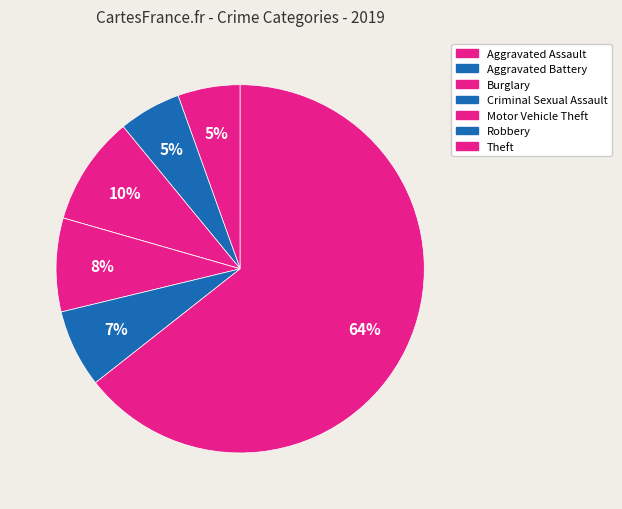

Which category has the smallest portion of the pie?

Criminal Sexual Assault